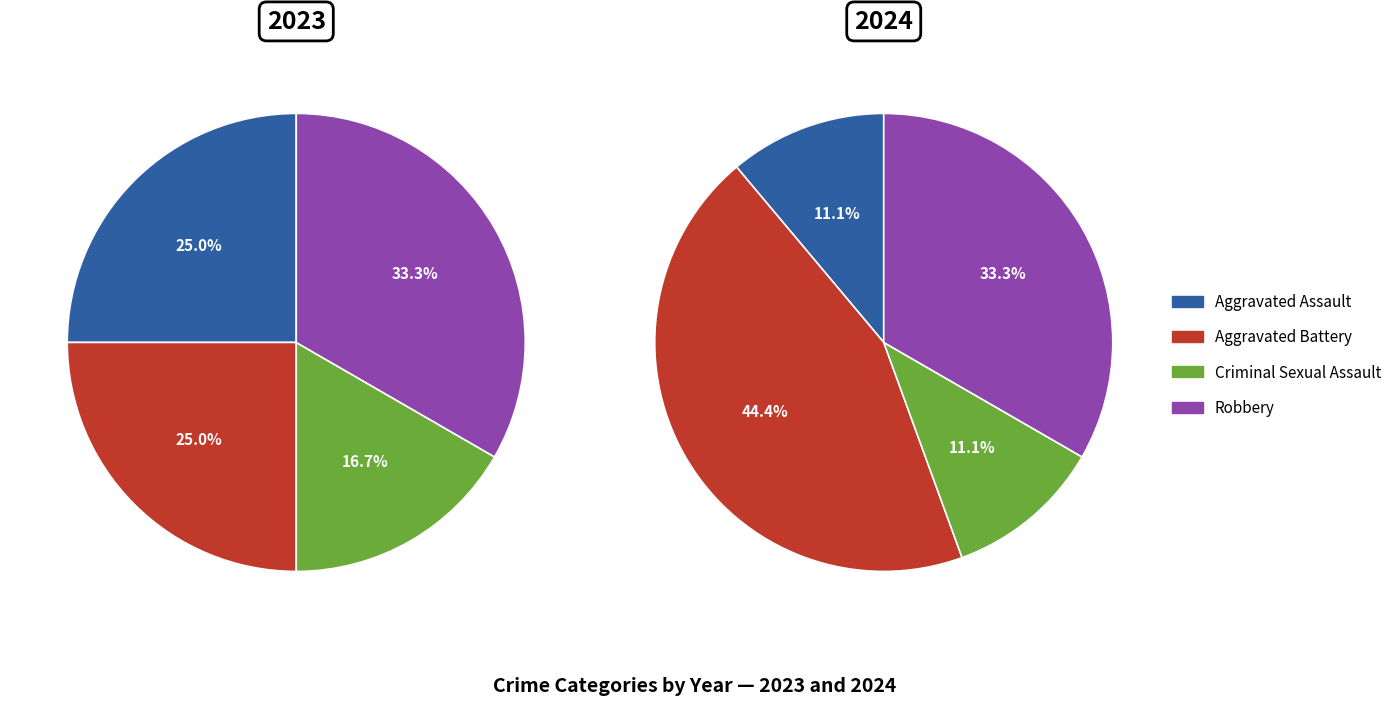

Does Aggravated Assault account for over 50% of the chart?

No